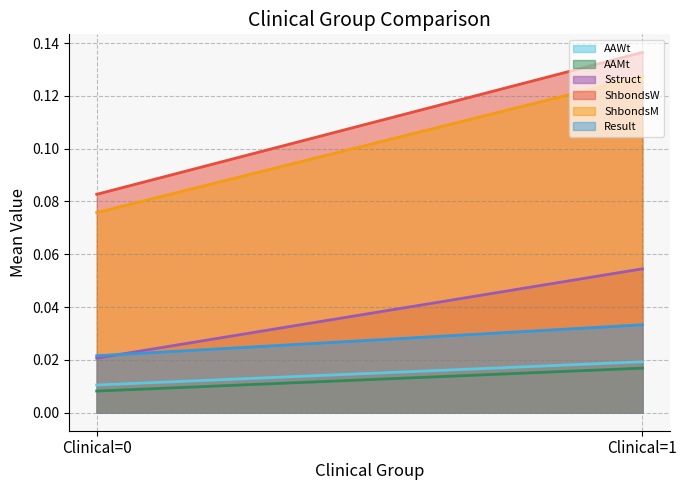

True or false: ShbondsM has a value of 0.0 at Clinical=0.

False